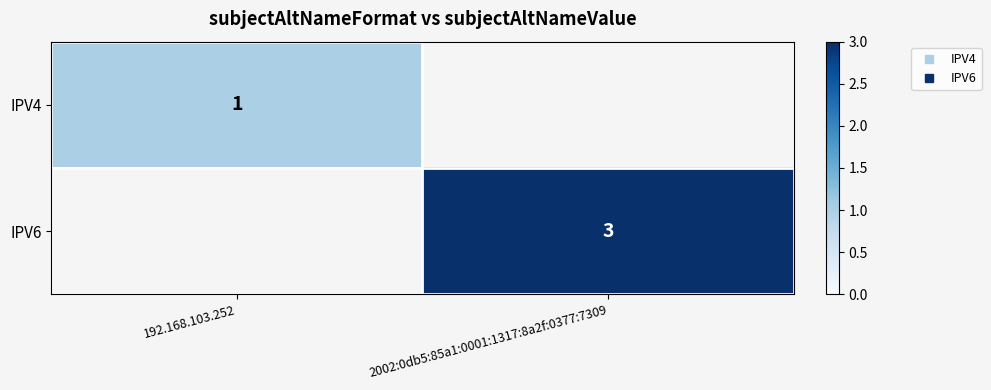

What is the sum of all IPV6 values?

3